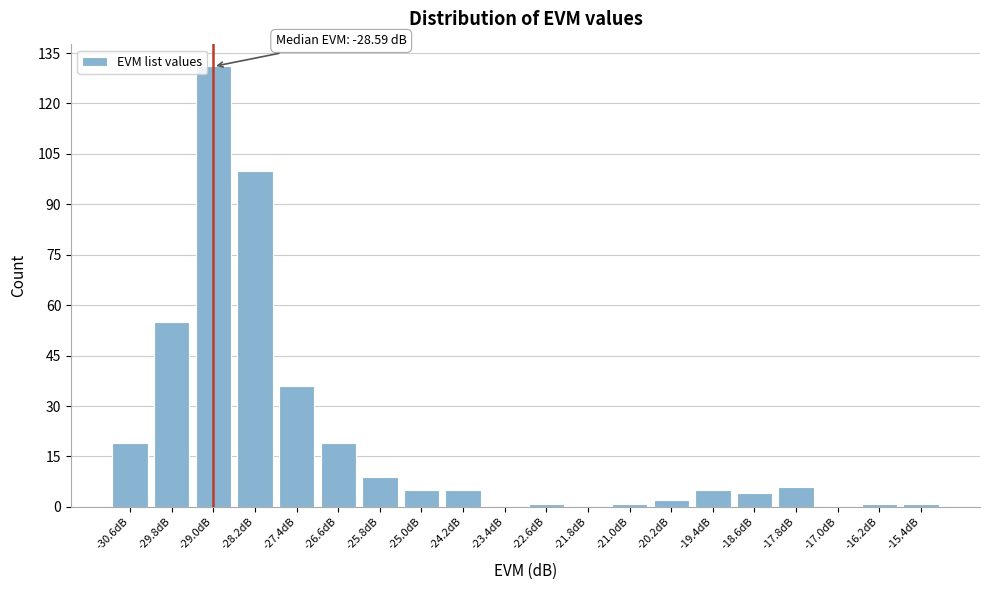

Reading left to right, transcribe all the data shown in this chart.

-30.6dB=19	-29.8dB=55	-29.0dB=131	-28.2dB=100	-27.4dB=36	-26.6dB=19	-25.8dB=9	-25.0dB=5	-24.2dB=5	-23.4dB=0	-22.6dB=1	-21.8dB=0	-21.0dB=1	-20.2dB=2	-19.4dB=5	-18.6dB=4	-17.8dB=6	-17.0dB=0	-16.2dB=1	-15.4dB=1